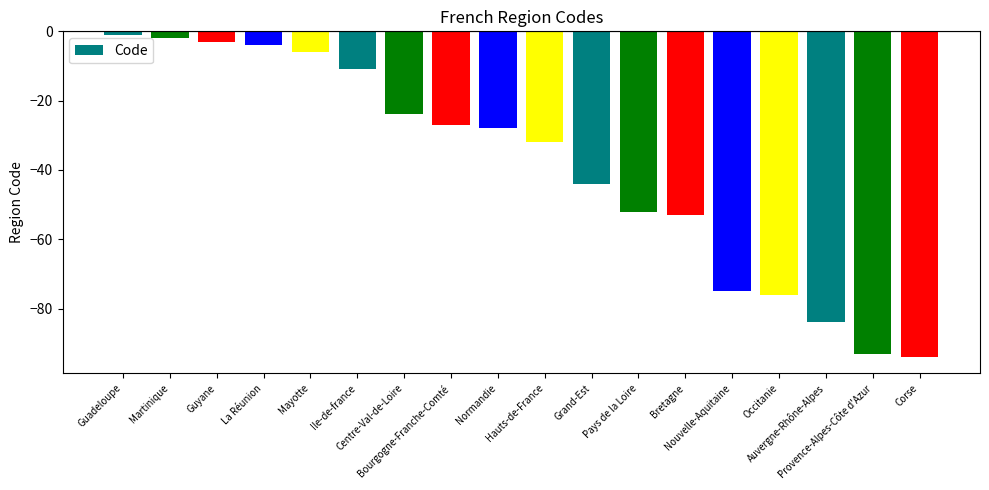

What is the sum of all values?

-709